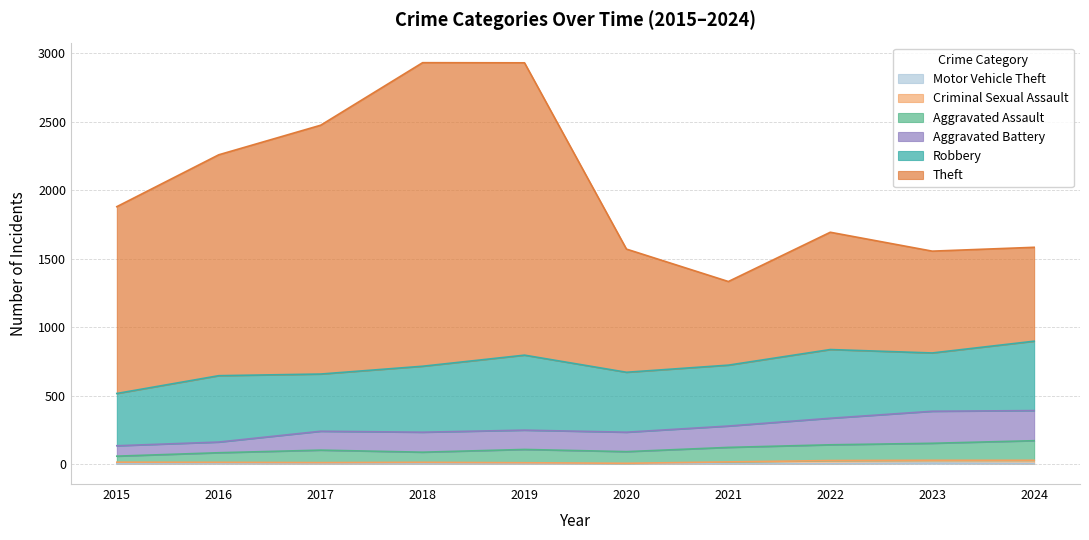

Which series has the largest total across all categories?

Theft